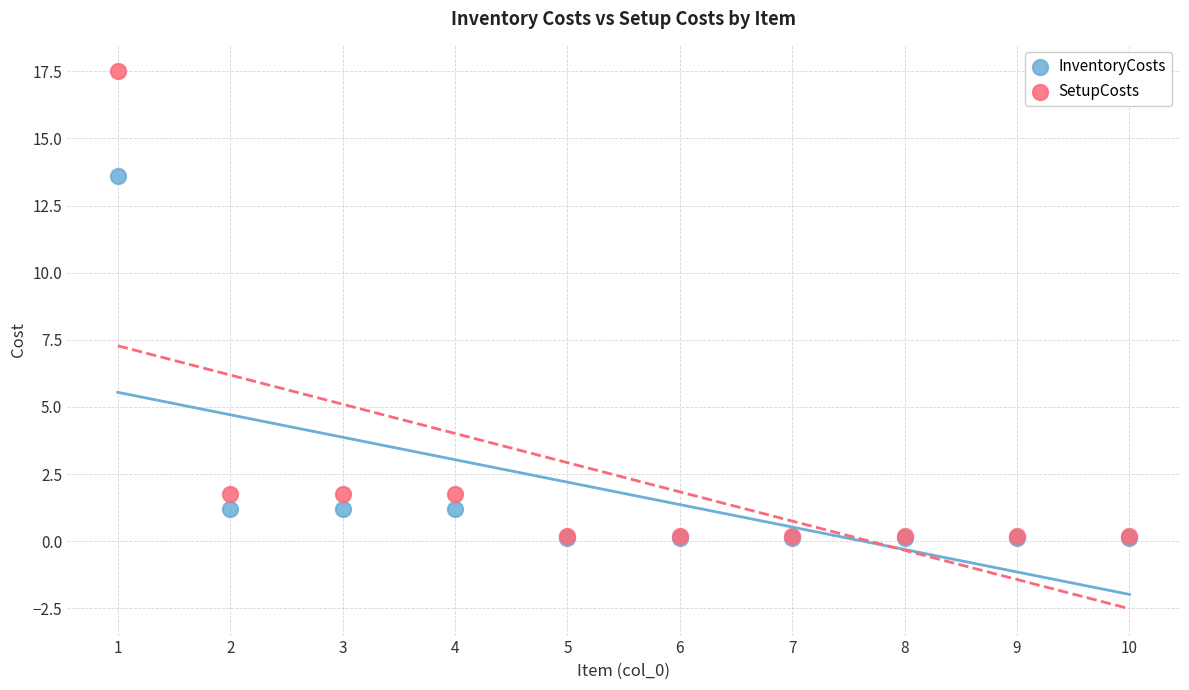

In the SetupCosts series, what Y value is closest to 8?

1.8